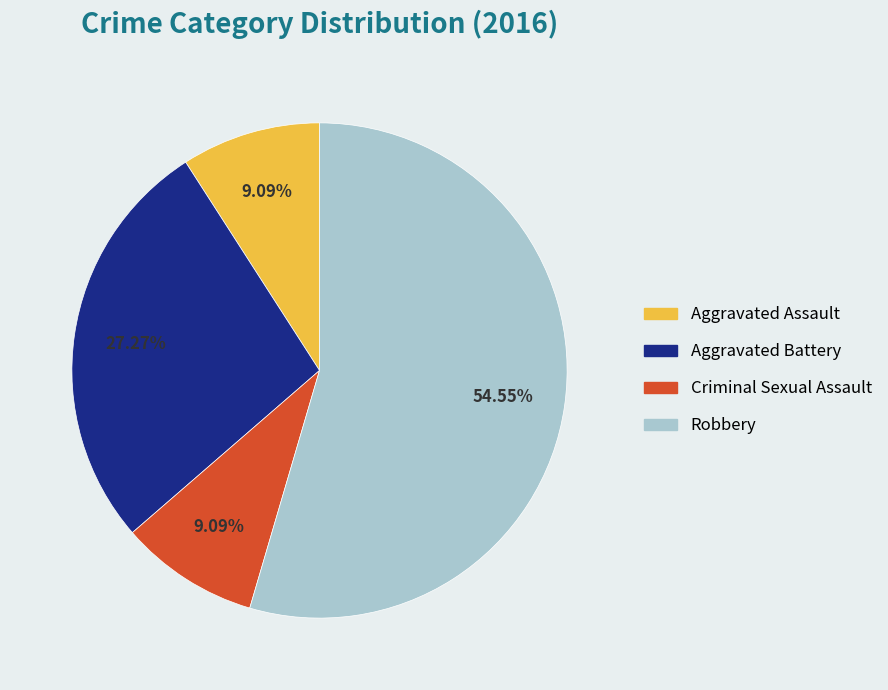

How many segments does this pie chart have?

4